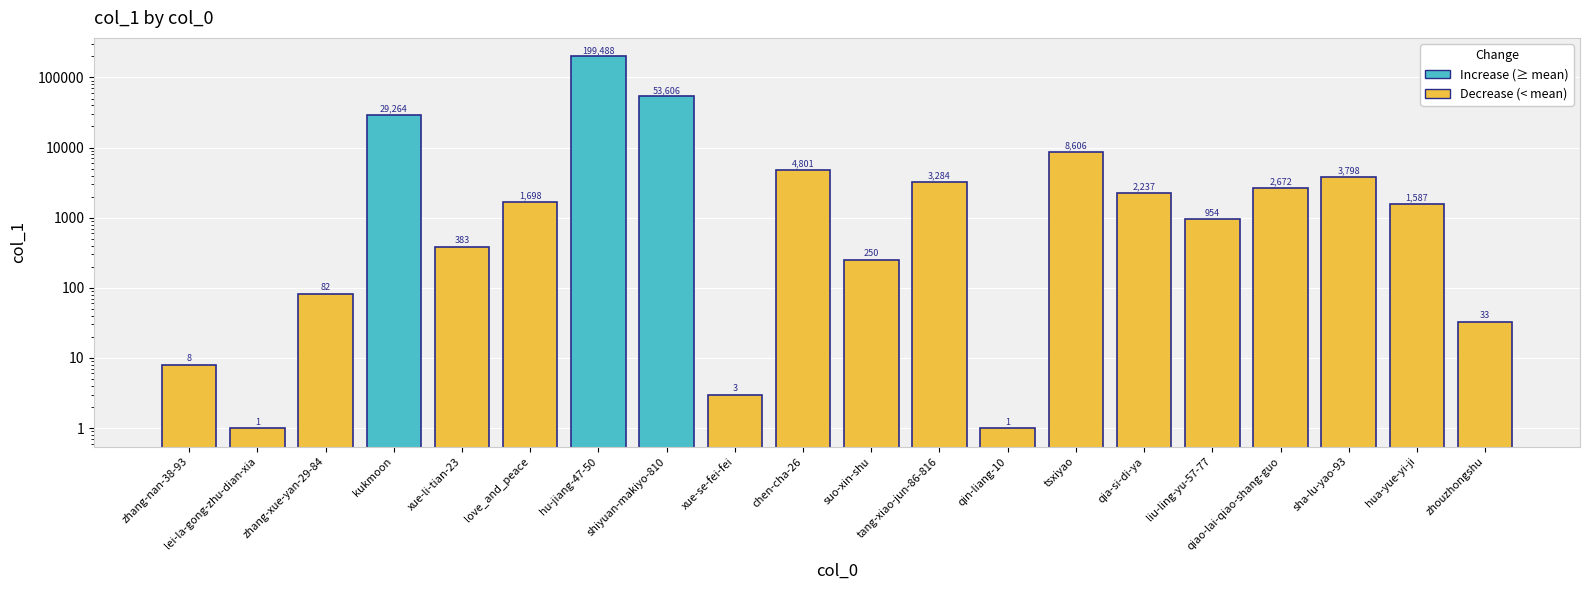

The chart shows a value of 19907 at kukmoon. True or false?

False